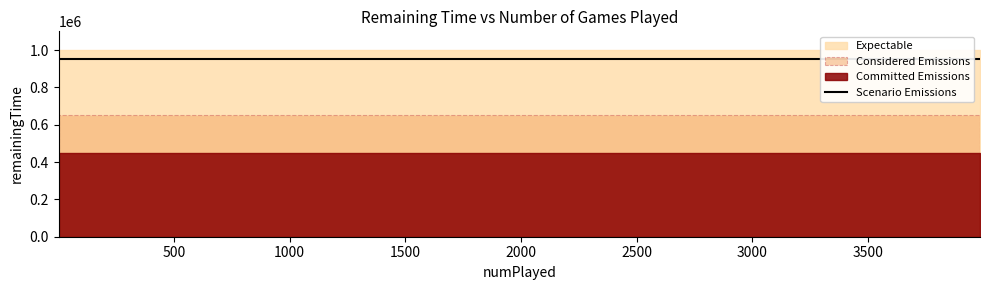

Does the chart have visible grid lines?

No